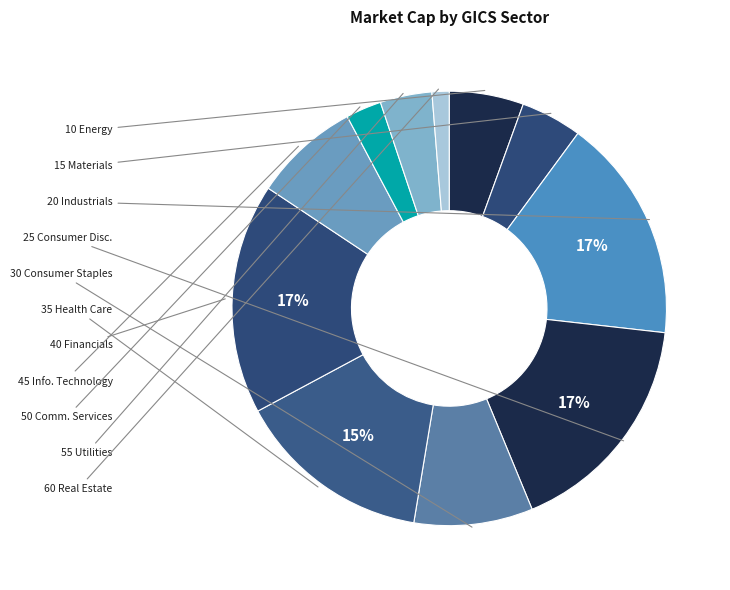

How many slices are in this pie chart?

11